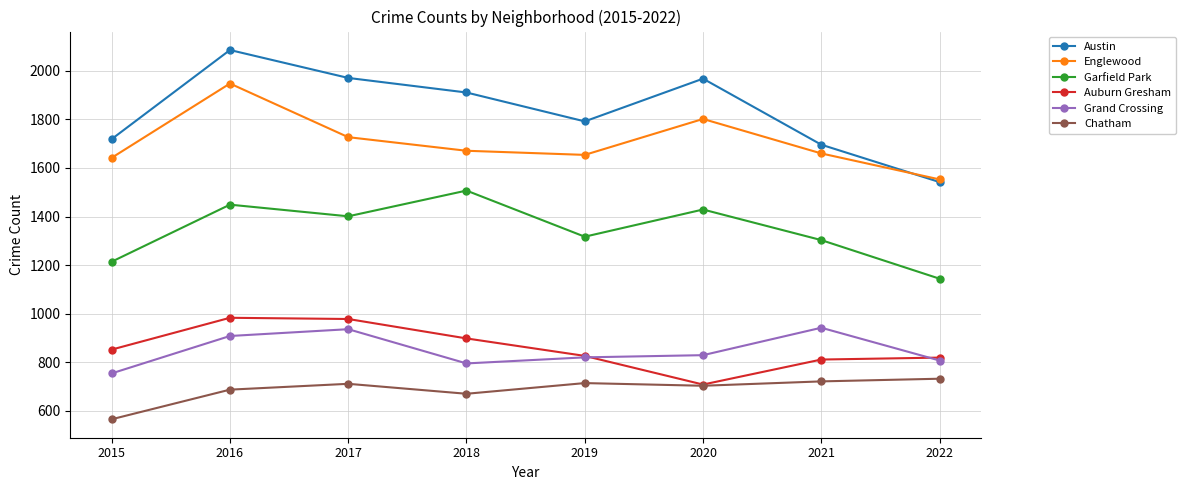

Rank the series by their maximum value, from lowest to highest.

Chatham, Grand Crossing, Auburn Gresham, Garfield Park, Englewood, Austin